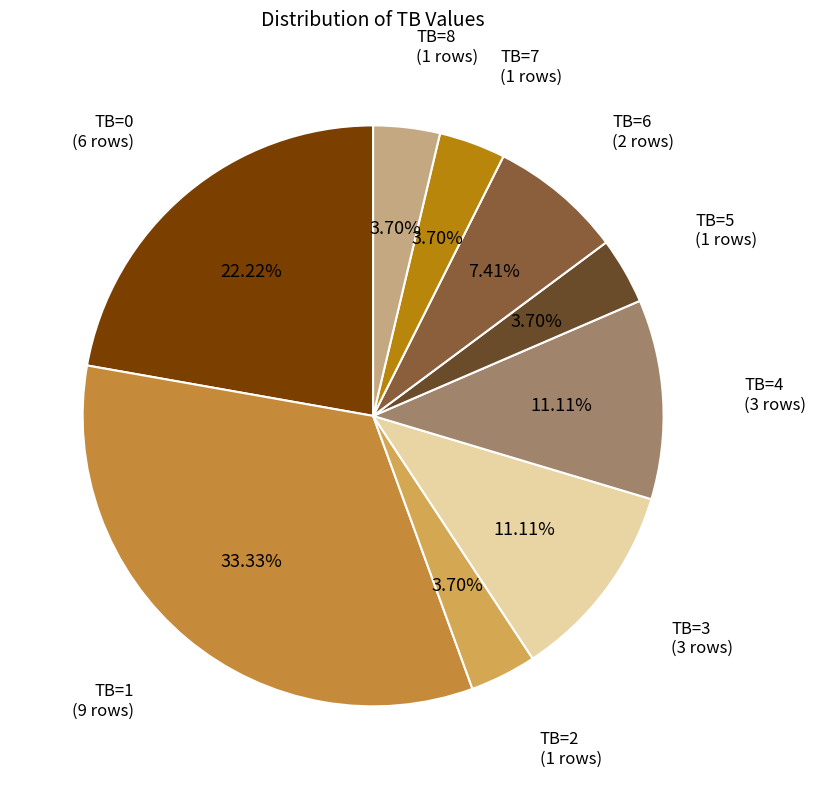

How many slices are in this pie chart?

9